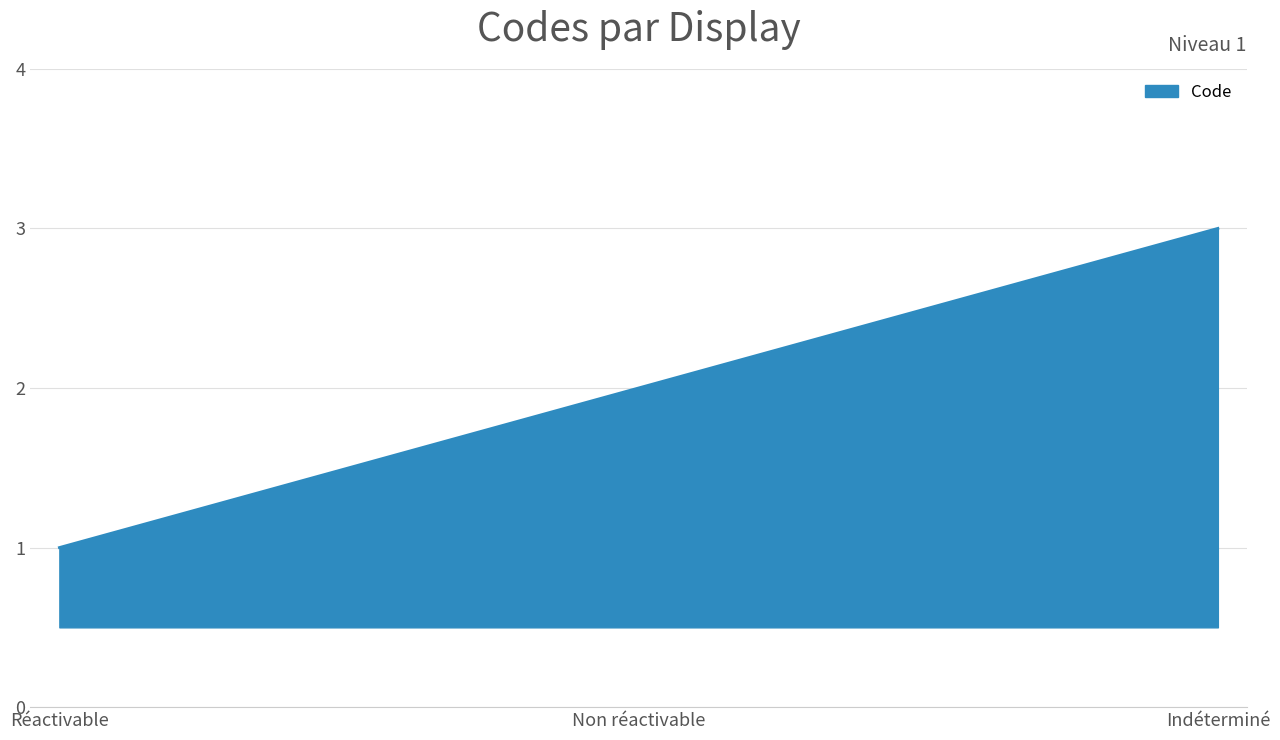

The chart shows a value of 1 at Réactivable. True or false?

True